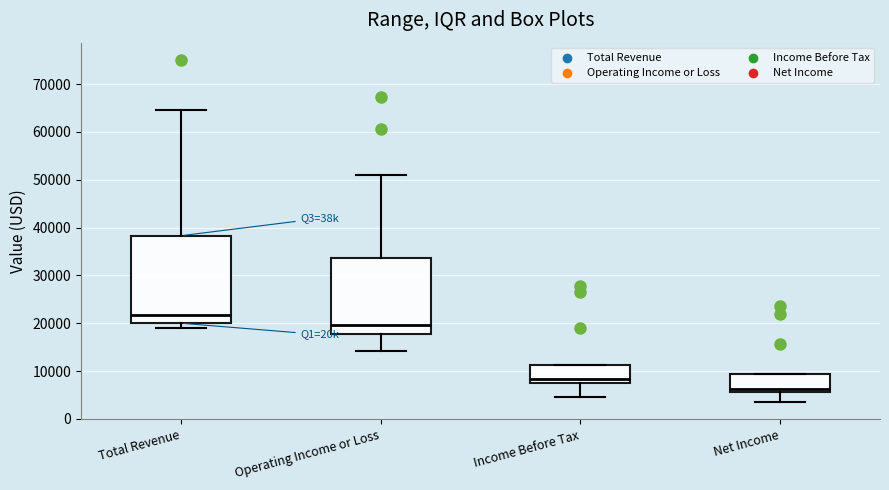

Which box's median line is the lowest?

Net Income